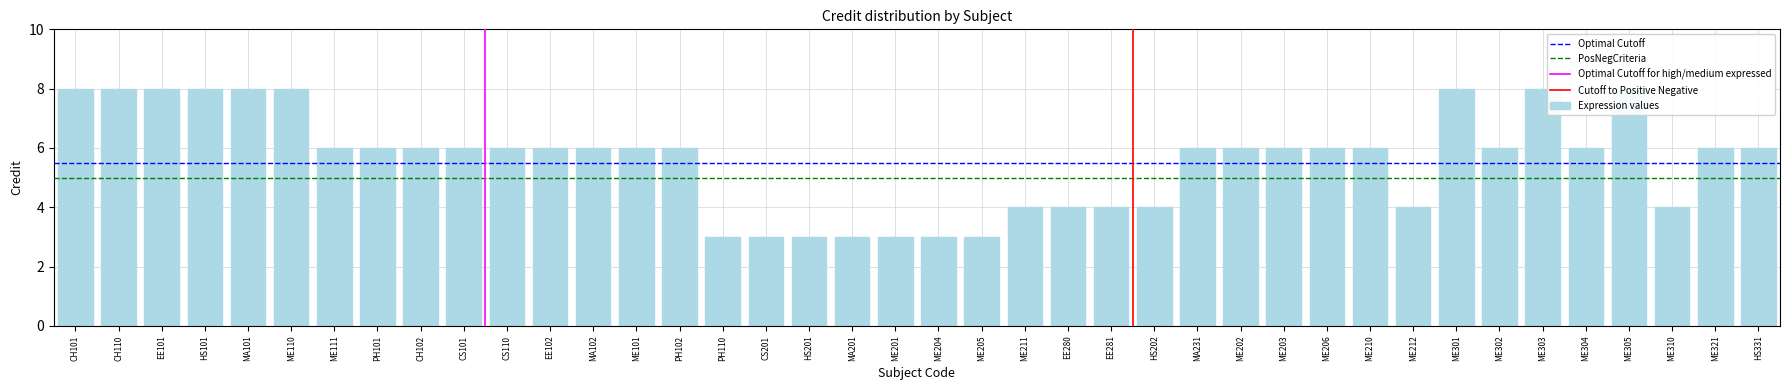

What position from the right is ME201?

21